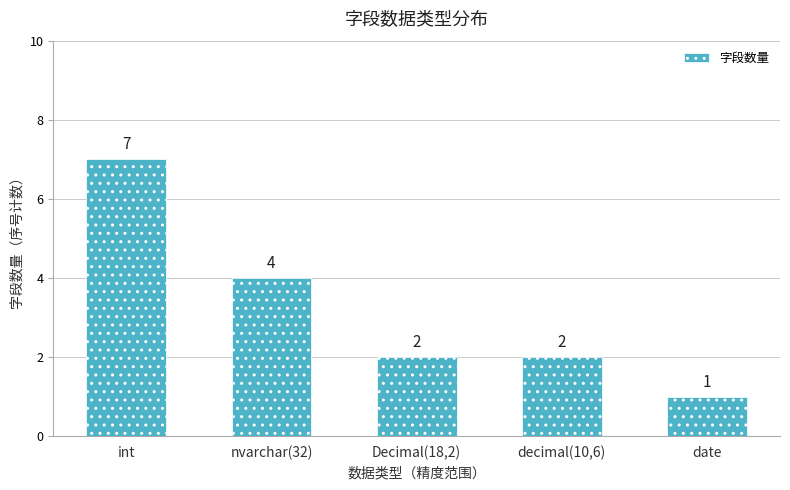

Count the number of categories in the chart.

5